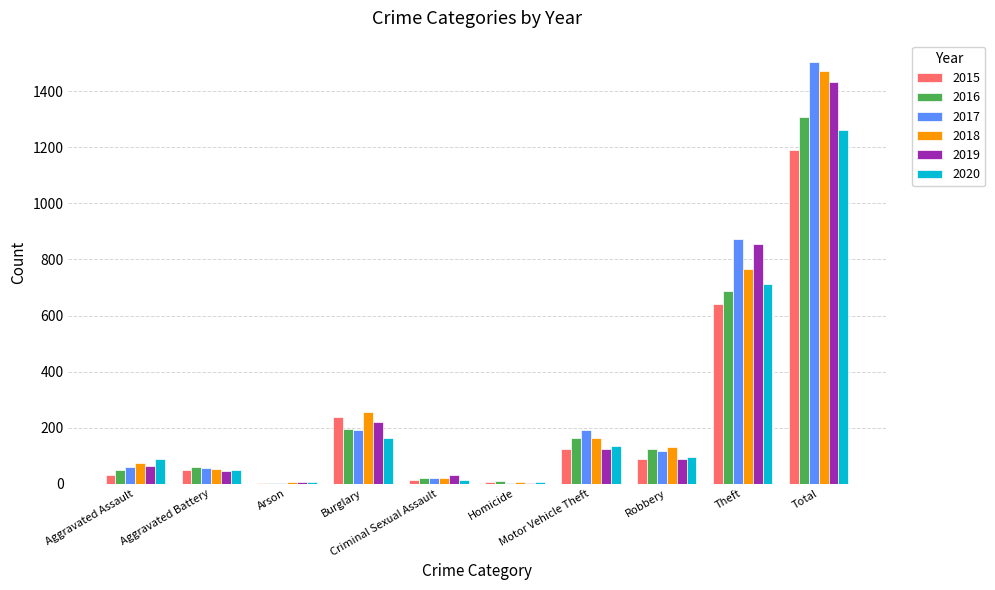

What is the greatest value displayed?

1506